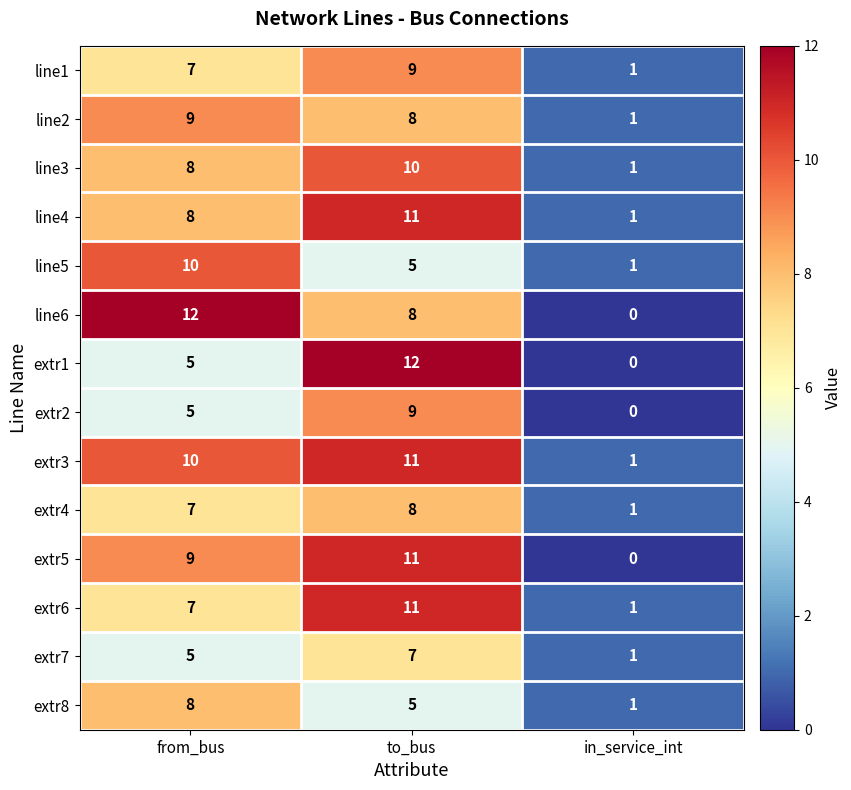

The line4 series shows 8 at from_bus. True or false?

True